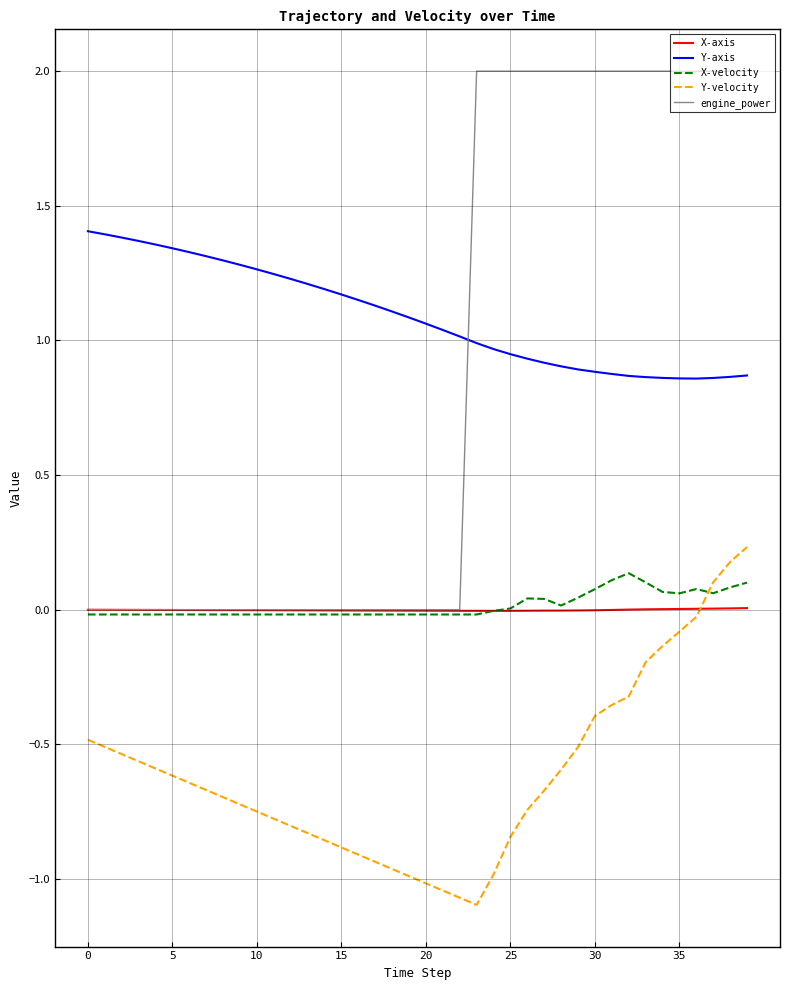

How many times do engine_power and Y-axis cross each other?

1